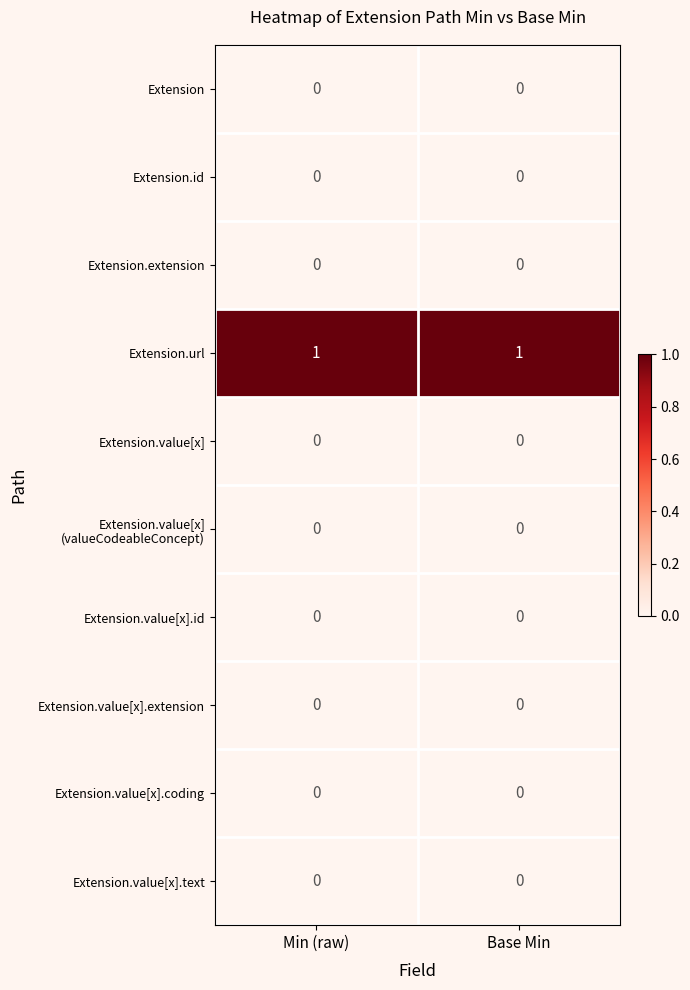

Which series has the largest total across all categories?

Extension.url